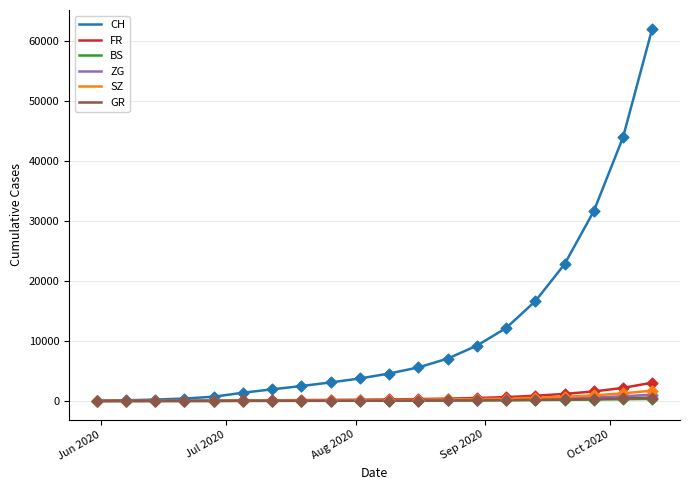

What are all the series names shown in the legend?

CH, FR, BS, ZG, SZ, GR